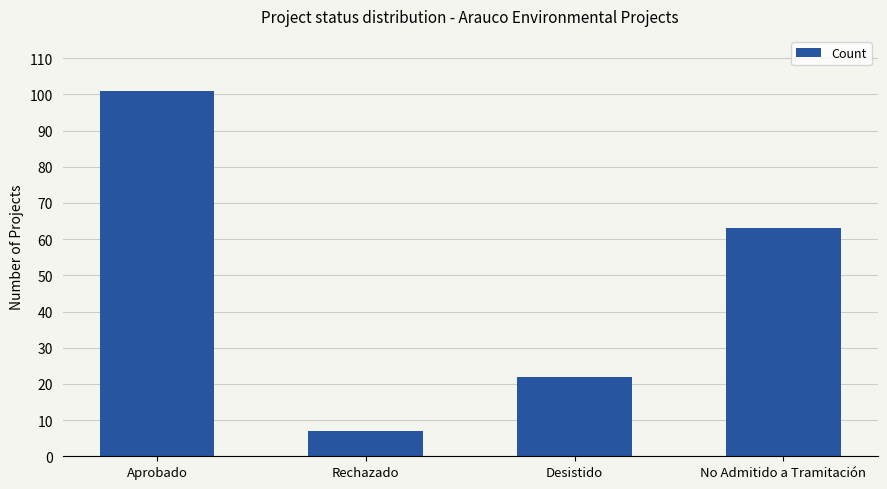

What is the label of the 3rd bar from the left?

Desistido